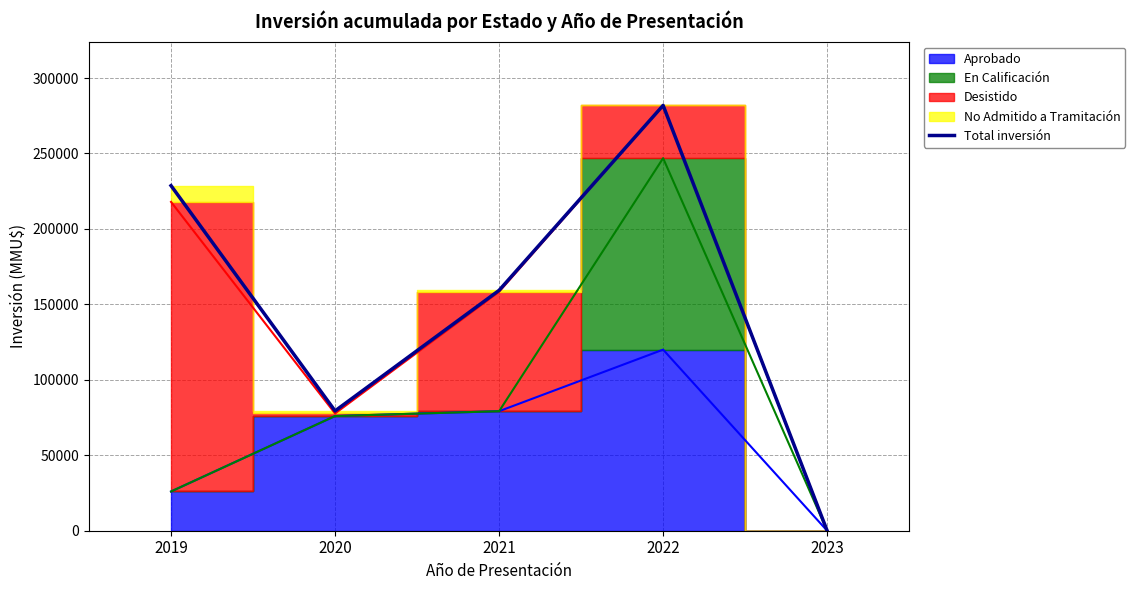

Where is the data nearest to the value 140936?

2021